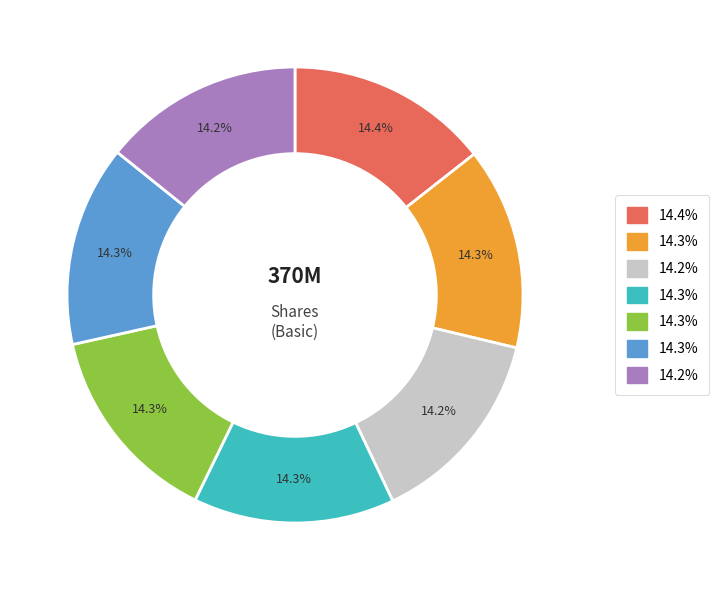

Is there a majority slice in this chart?

No